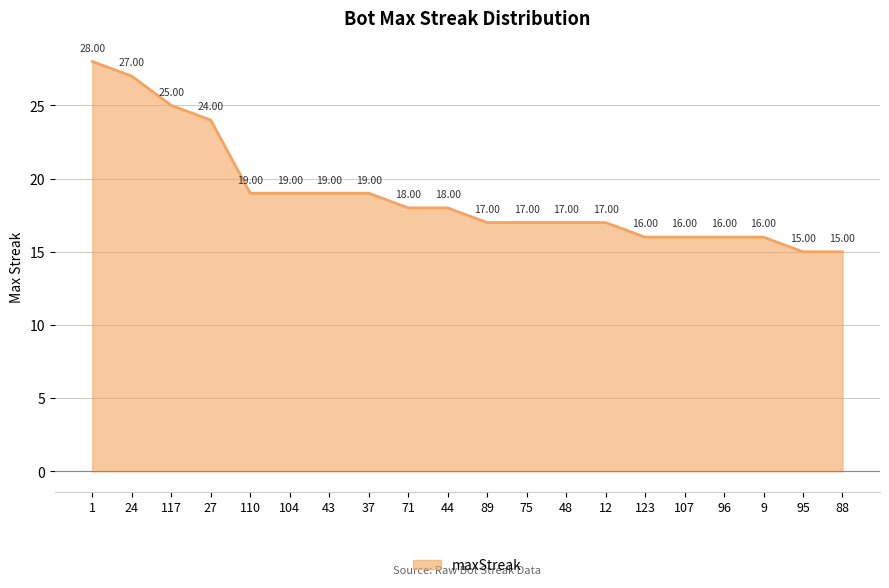

Read the value at 123, to the nearest 10.

20